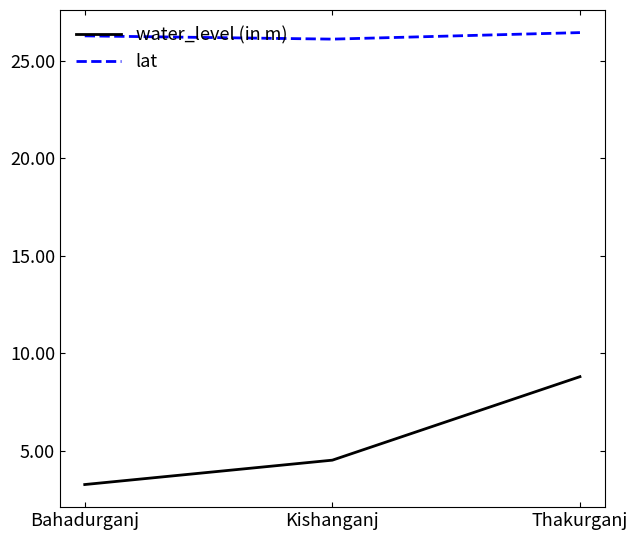

Is it true that lat equals 16.1 at Kishanganj?

False